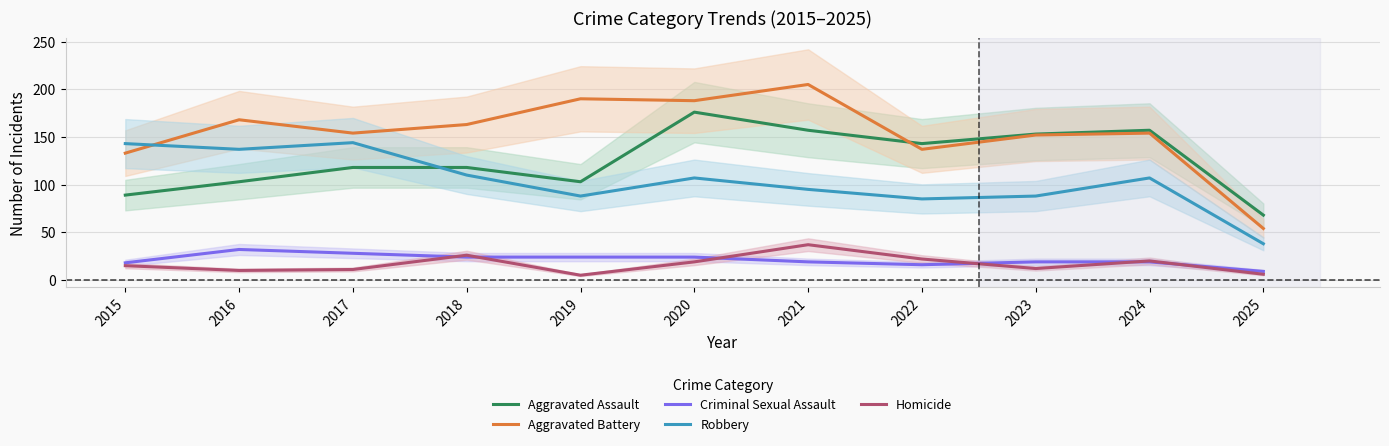

What are all the series names shown in the legend?

Aggravated Assault, Aggravated Battery, Criminal Sexual Assault, Robbery, Homicide